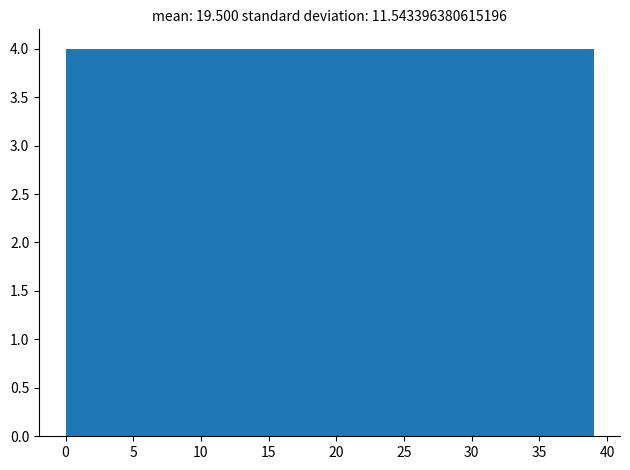

Reading left to right, transcribe this chart: for each bar, give the range it covers on the x-axis and its height. Neither the bar edges nor the heights are printed on the chart, so give them approximately, as read against the axes.

0.0 to 3.9: 4
3.9 to 7.8: 4
7.8 to 11.7: 4
11.7 to 15.6: 4
15.6 to 19.5: 4
19.5 to 23.4: 4
23.4 to 27.3: 4
27.3 to 31.2: 4
31.2 to 35.1: 4
35.1 to 39.0: 4